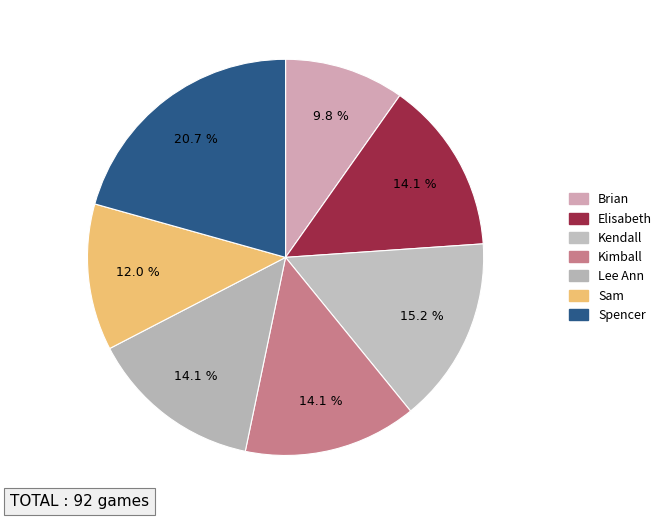

To the nearest percent, what is the difference between the largest and smallest slice percentages?

11%